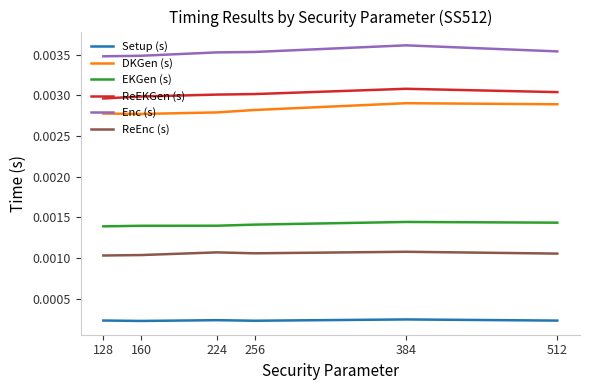

Which series has the largest total across all categories?

Enc (s)